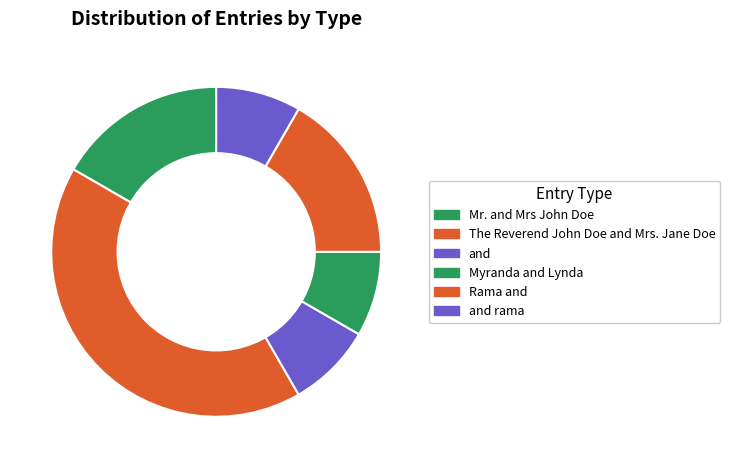

Does Myranda and Lynda account for over 50% of the chart?

No